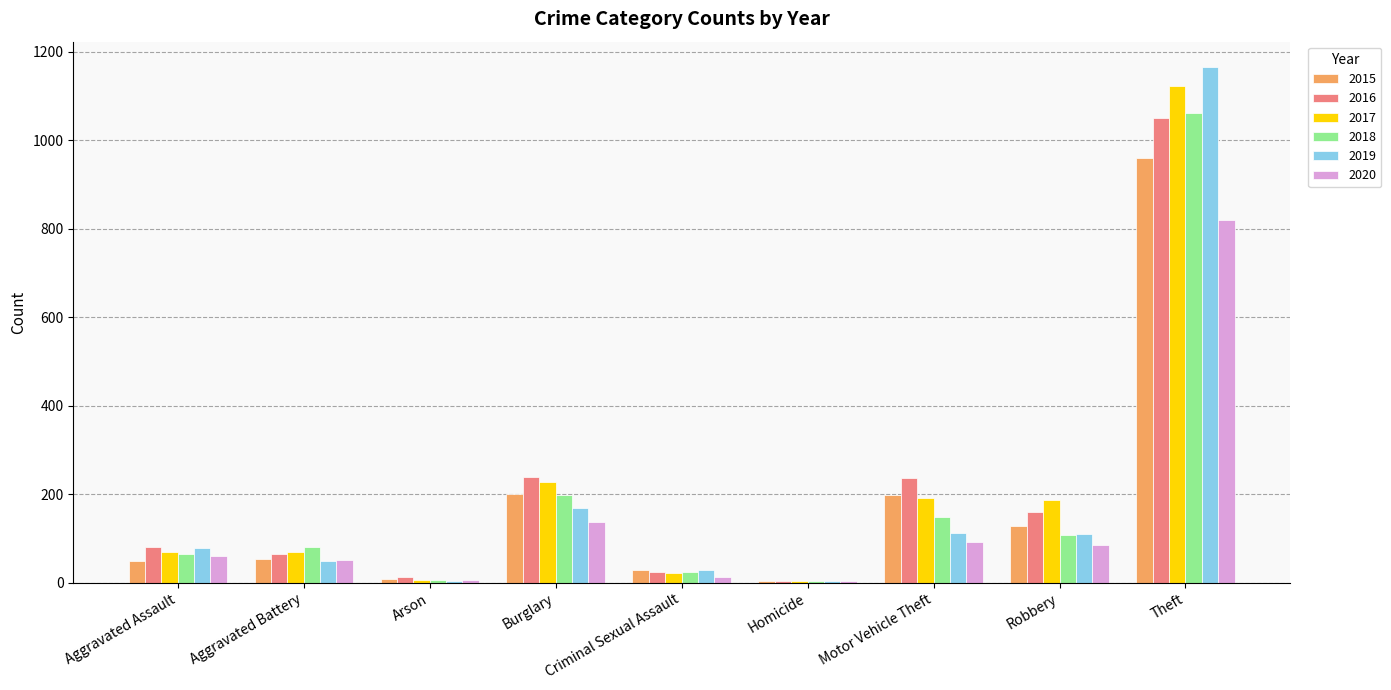

List the series in order of their peak value, highest first.

2019, 2017, 2018, 2016, 2015, 2020